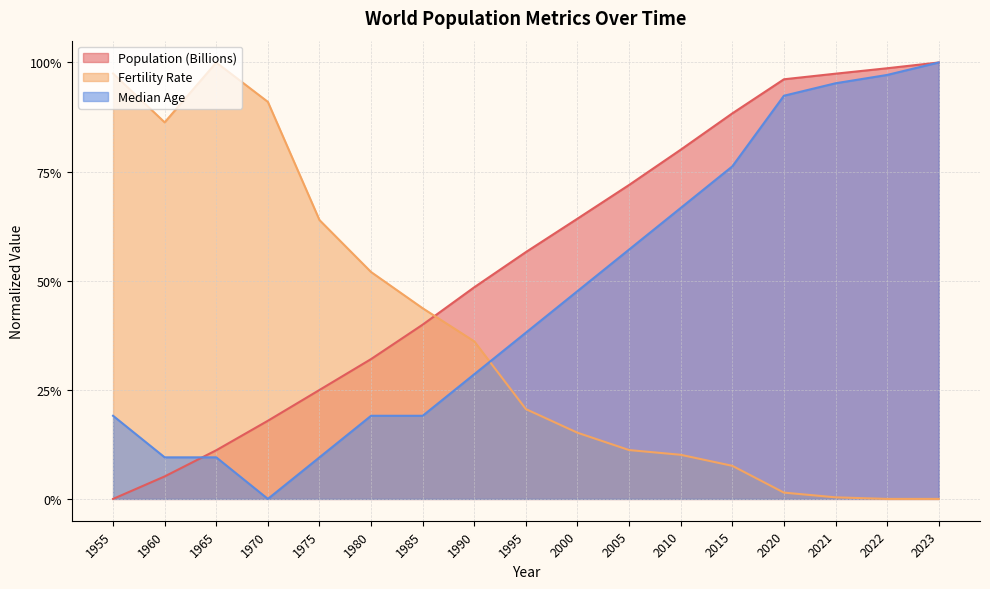

Reading left to right, transcribe all the data shown in this chart.

Population (Billions): 1955=0.0	1960=0.1	1965=0.1	1970=0.2	1975=0.2	1980=0.3	1985=0.4	1990=0.5	1995=0.6	2000=0.6	2005=0.7	2010=0.8	2015=0.9	2020=1.0	2021=1.0	2022=1.0	2023=1.0
Fertility Rate: 1955=1.0	1960=0.9	1965=1.0	1970=0.9	1975=0.6	1980=0.5	1985=0.4	1990=0.4	1995=0.2	2000=0.2	2005=0.1	2010=0.1	2015=0.1	2020=0.0	2021=0.0	2022=0.0	2023=0.0
Median Age: 1955=0.2	1960=0.1	1965=0.1	1970=0.0	1975=0.1	1980=0.2	1985=0.2	1990=0.3	1995=0.4	2000=0.5	2005=0.6	2010=0.7	2015=0.8	2020=0.9	2021=1.0	2022=1.0	2023=1.0